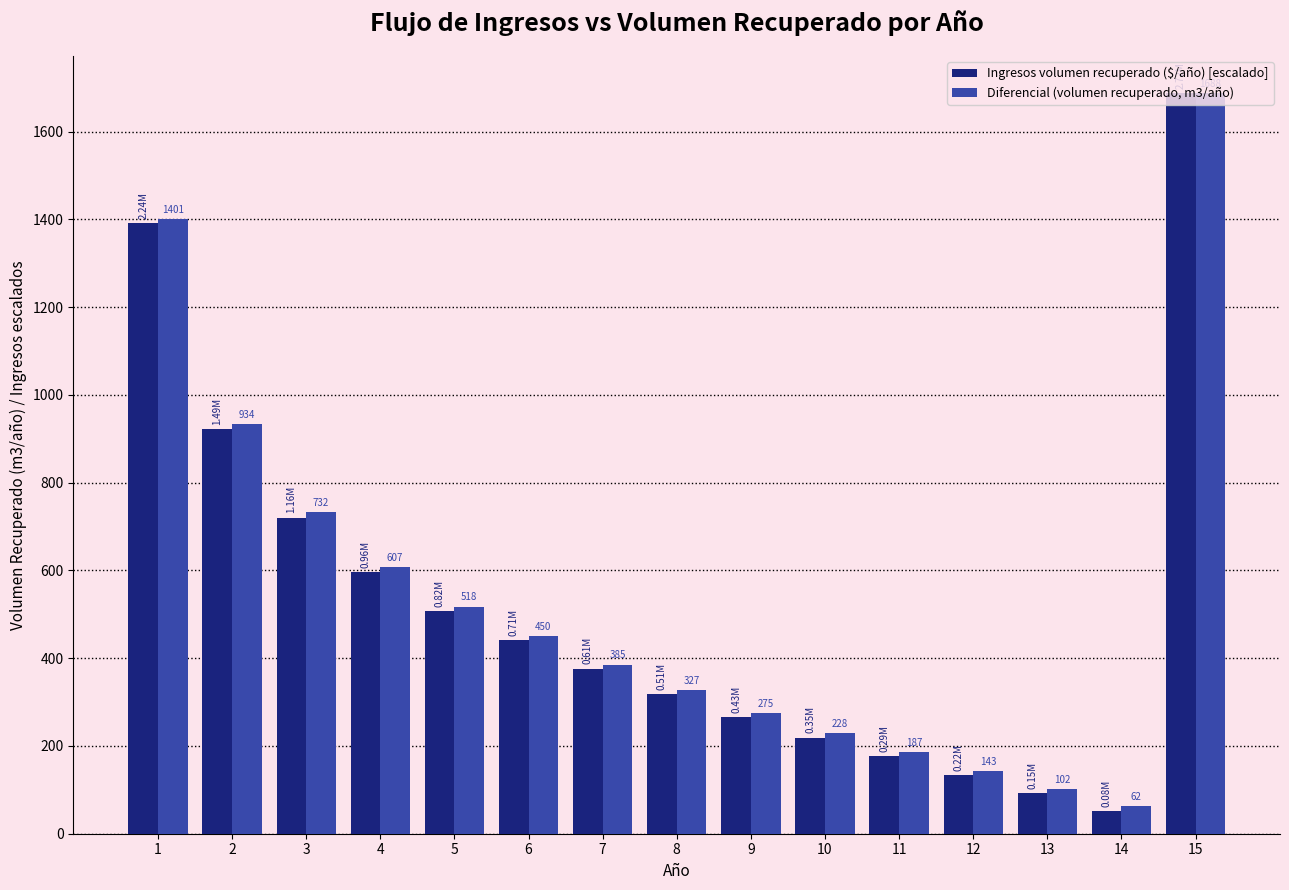

Is the value of Diferencial (volumen recuperado, m3/año) at 4 greater than the value of Ingresos volumen recuperado ($/año) [escalado] at 10?

Yes